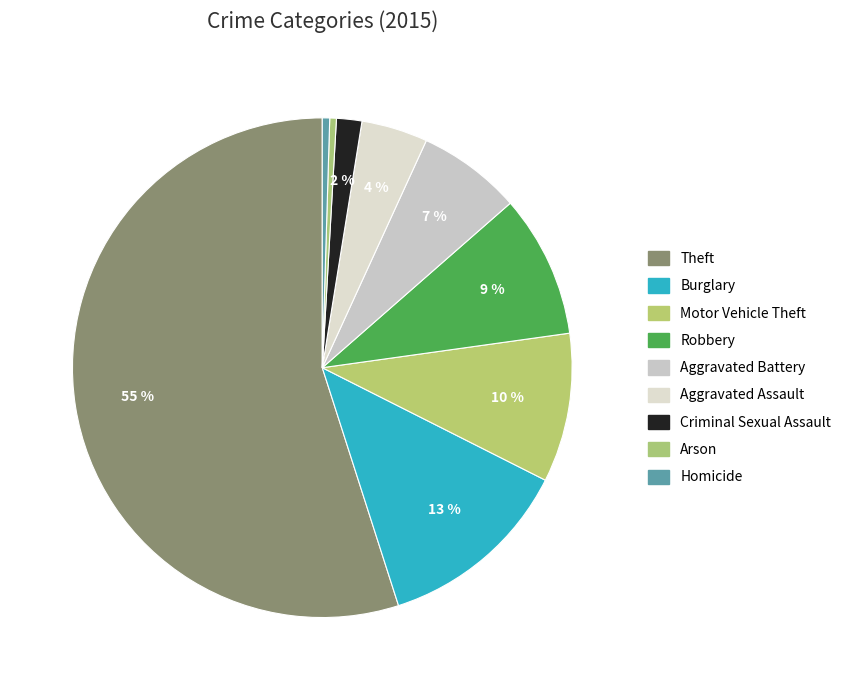

How many segments does this pie chart have?

9